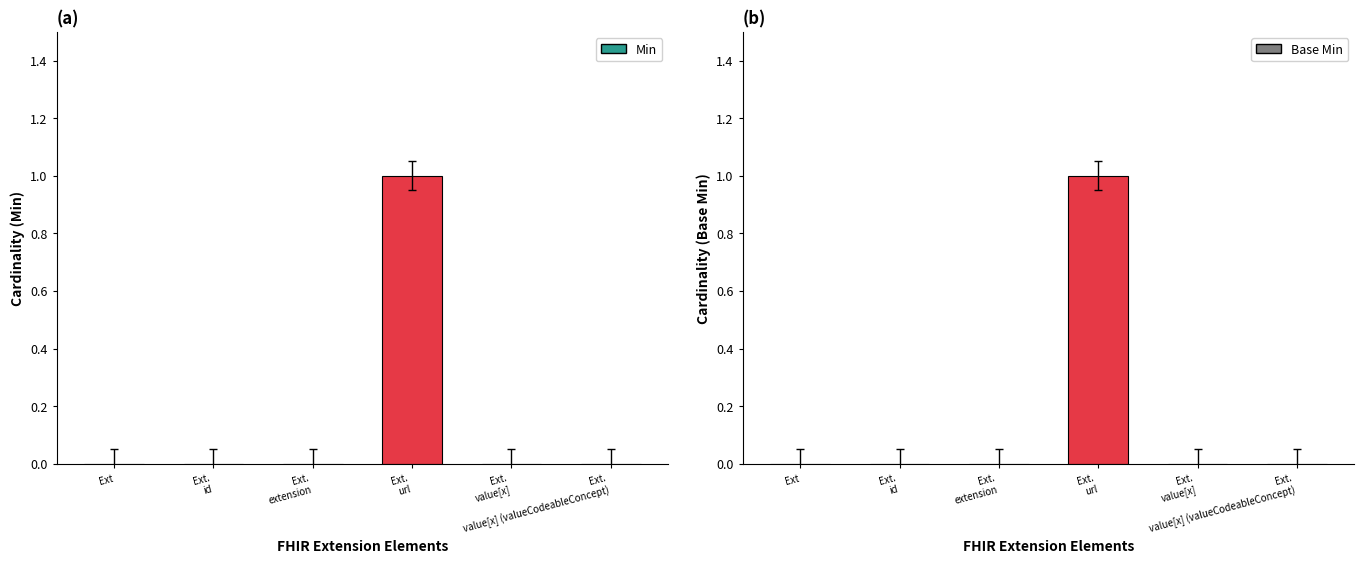

What is the approximate value of Min at Ext.
url?

1